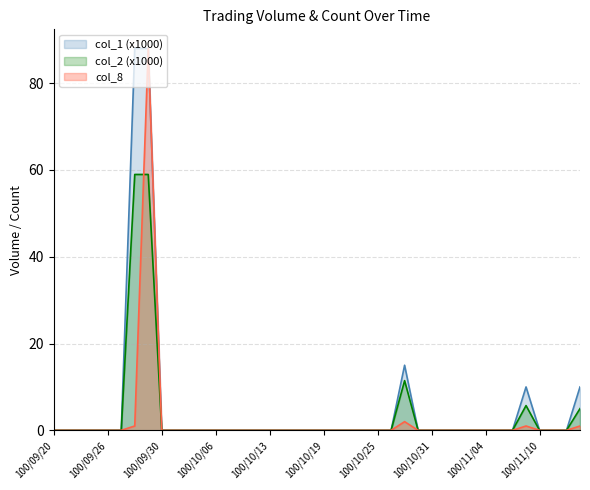

Reading right to left, list all the values displayed in this chart.

col_1: 10.0	0.0	0.0	0.0	10.0	0.0	0.0	0.0	0.0	0.0	0.0	0.0	0.0	15.0	0.0	0.0	0.0	0.0	0.0	0.0	0.0	0.0	0.0	0.0	0.0	0.0	0.0	0.0	0.0	0.0	0.0	0.0	88.0	88.0	0.0	0.0	0.0	0.0	0.0	0.0
col_2: 5.0	0.0	0.0	0.0	5.7	0.0	0.0	0.0	0.0	0.0	0.0	0.0	0.0	11.4	0.0	0.0	0.0	0.0	0.0	0.0	0.0	0.0	0.0	0.0	0.0	0.0	0.0	0.0	0.0	0.0	0.0	0.0	59.0	59.0	0.0	0.0	0.0	0.0	0.0	0.0
col_8: 1.0	0.0	0.0	0.0	1.0	0.0	0.0	0.0	0.0	0.0	0.0	0.0	0.0	2.0	0.0	0.0	0.0	0.0	0.0	0.0	0.0	0.0	0.0	0.0	0.0	0.0	0.0	0.0	0.0	0.0	0.0	0.0	88.0	1.0	0.0	0.0	0.0	0.0	0.0	0.0